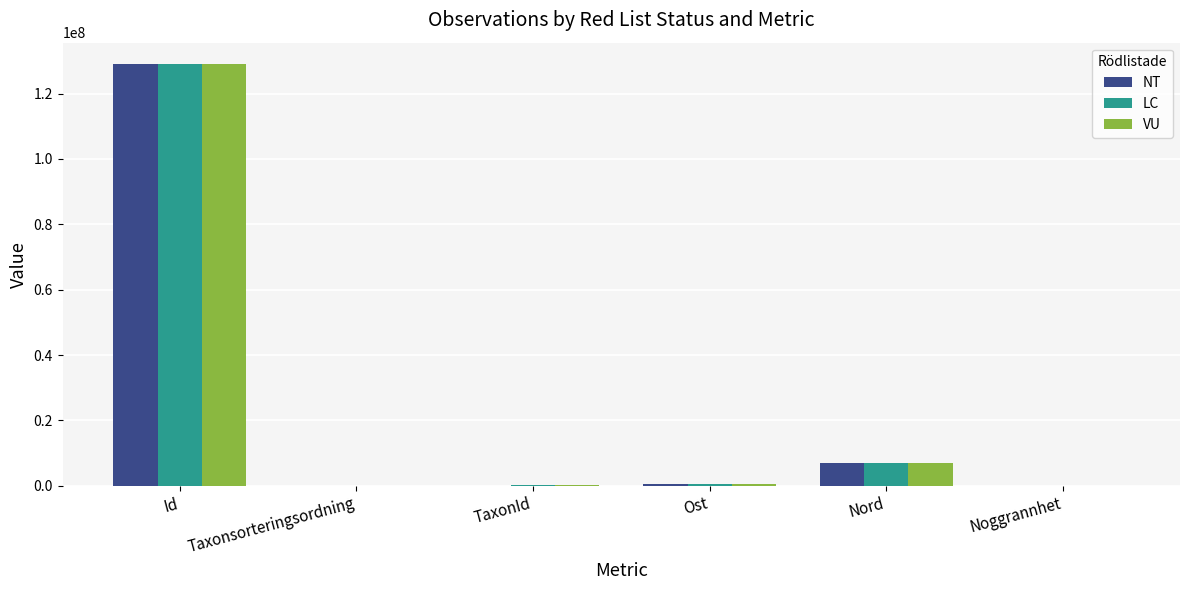

Where is LC nearest to the value 64558823?

Nord